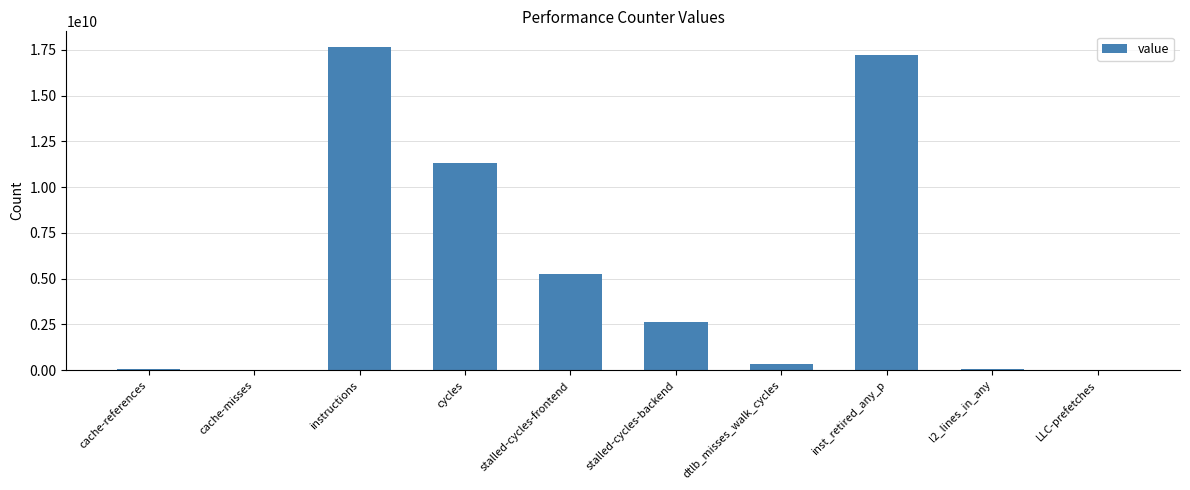

What is the ratio of the value at stalled-cycles-frontend to the value at inst_retired_any_p?

0.3